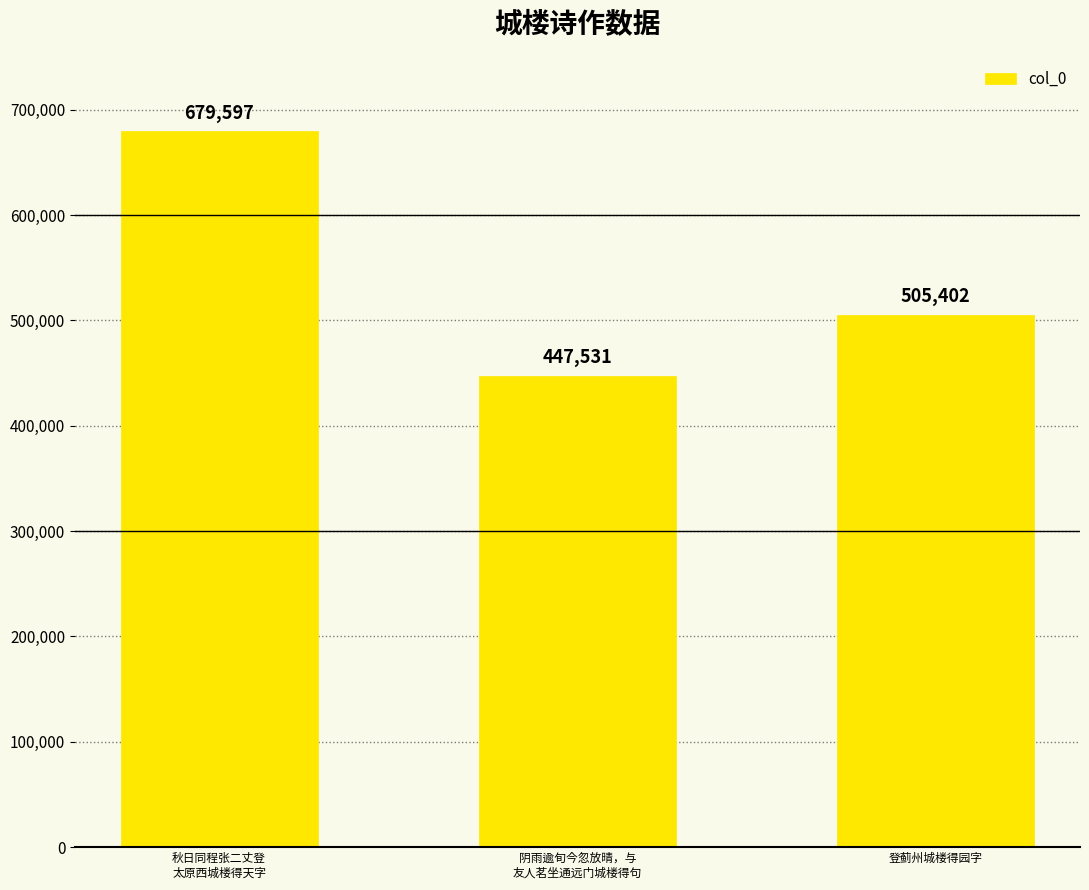

How many bars are there in total?

3